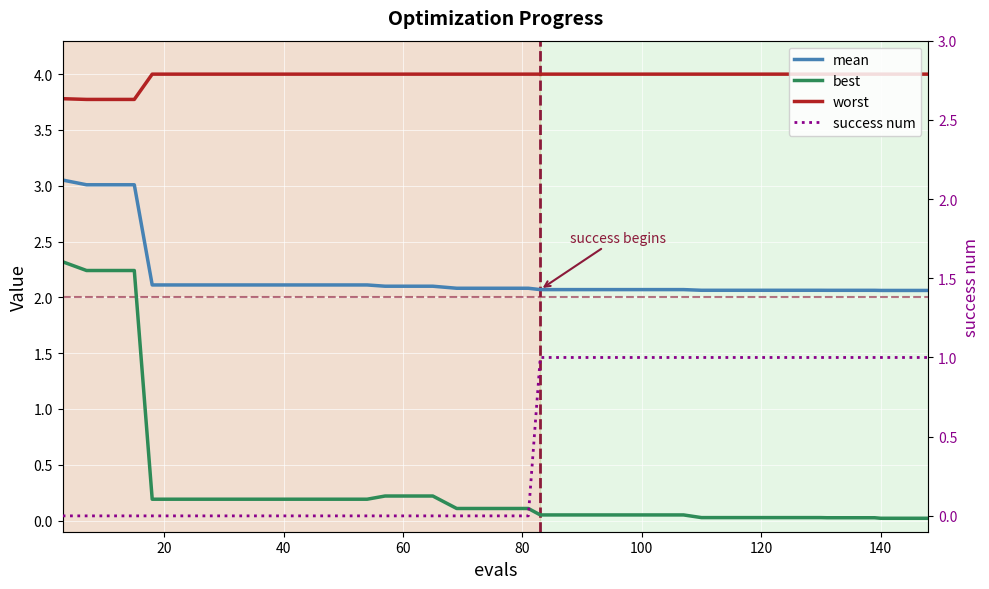

What is the value of the mean point at the 29th from the left?

2.1